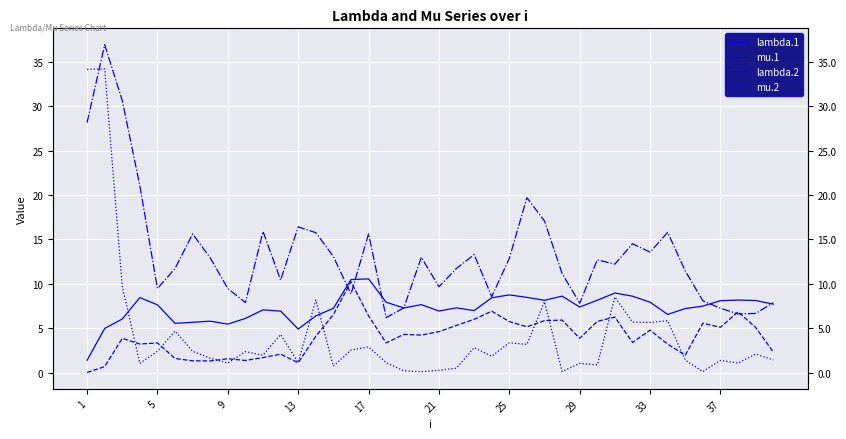

Which category has the lowest value in the mu.1 series?

1